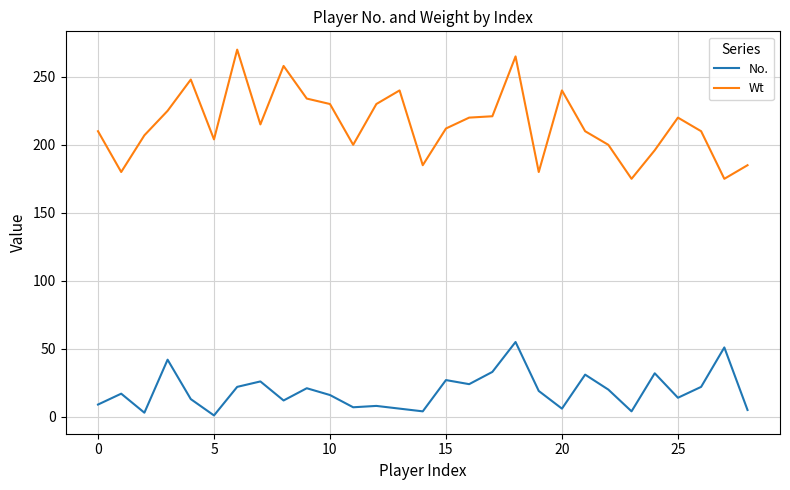

How many categories are shown in the chart?

29